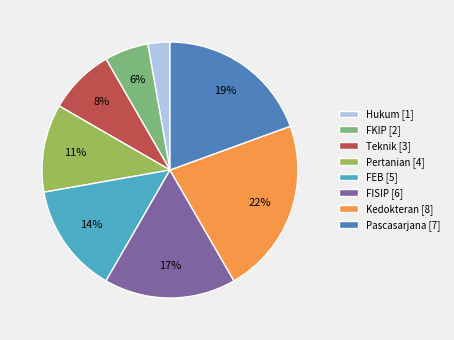

To the nearest percent, what is the difference between the largest and smallest slice percentages?

19%